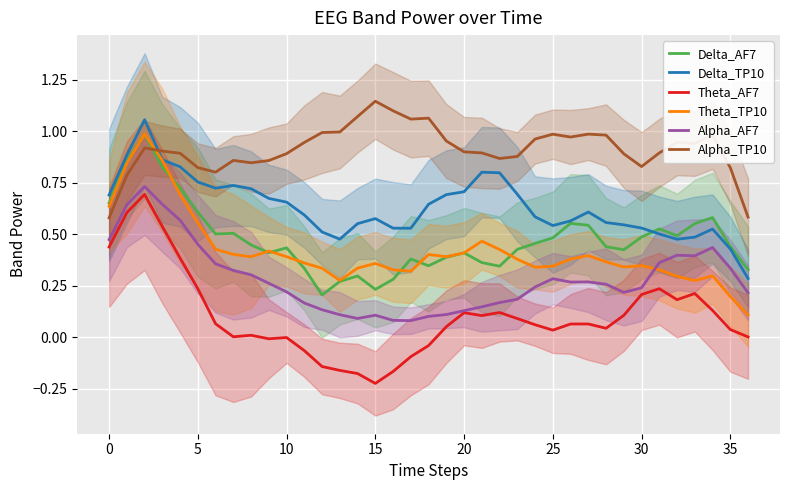

How many lines are shown in the chart?

6